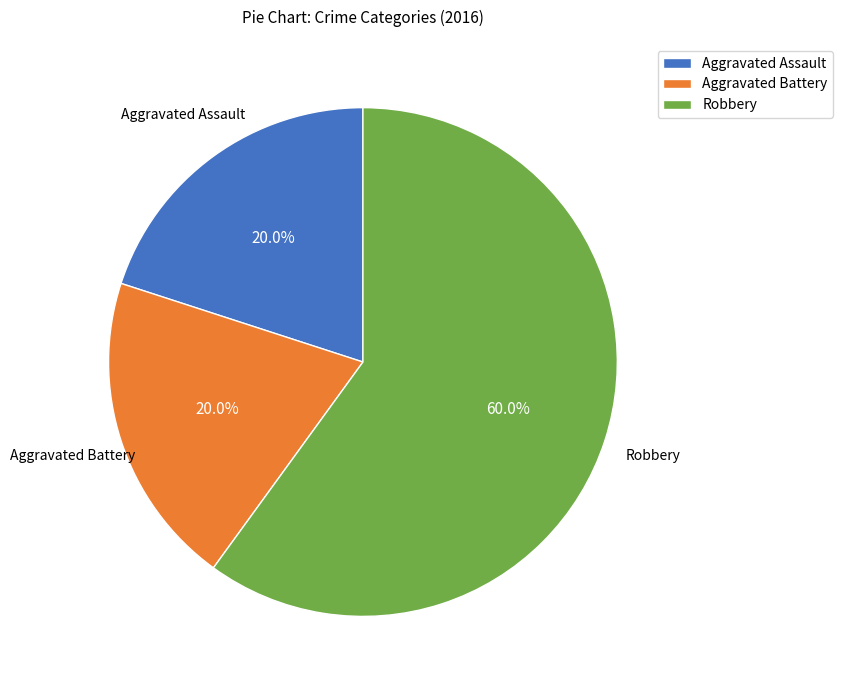

Which category has the biggest portion of the pie?

Robbery